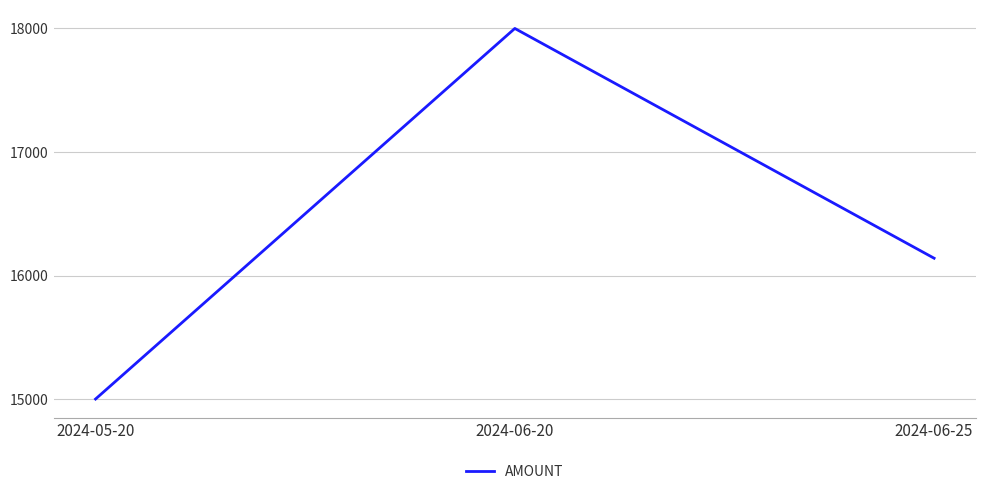

Rank the categories by value from highest to lowest.

2024-06-20, 2024-06-25, 2024-05-20